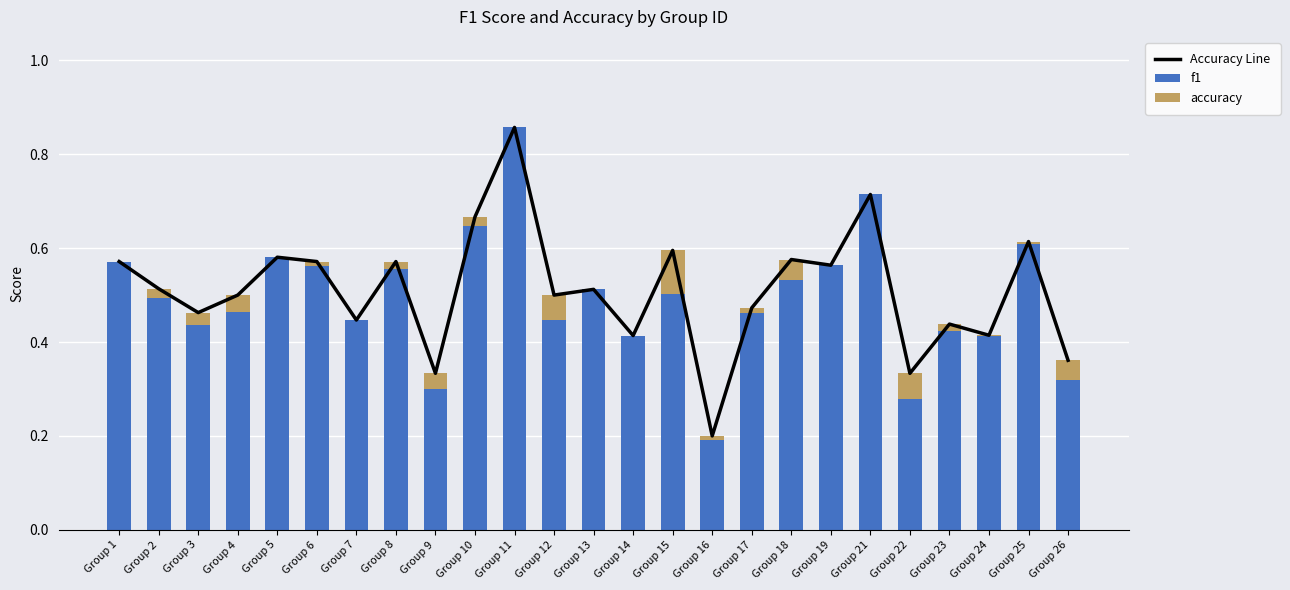

Between Group 7 and Group 22, which is larger?

Group 7